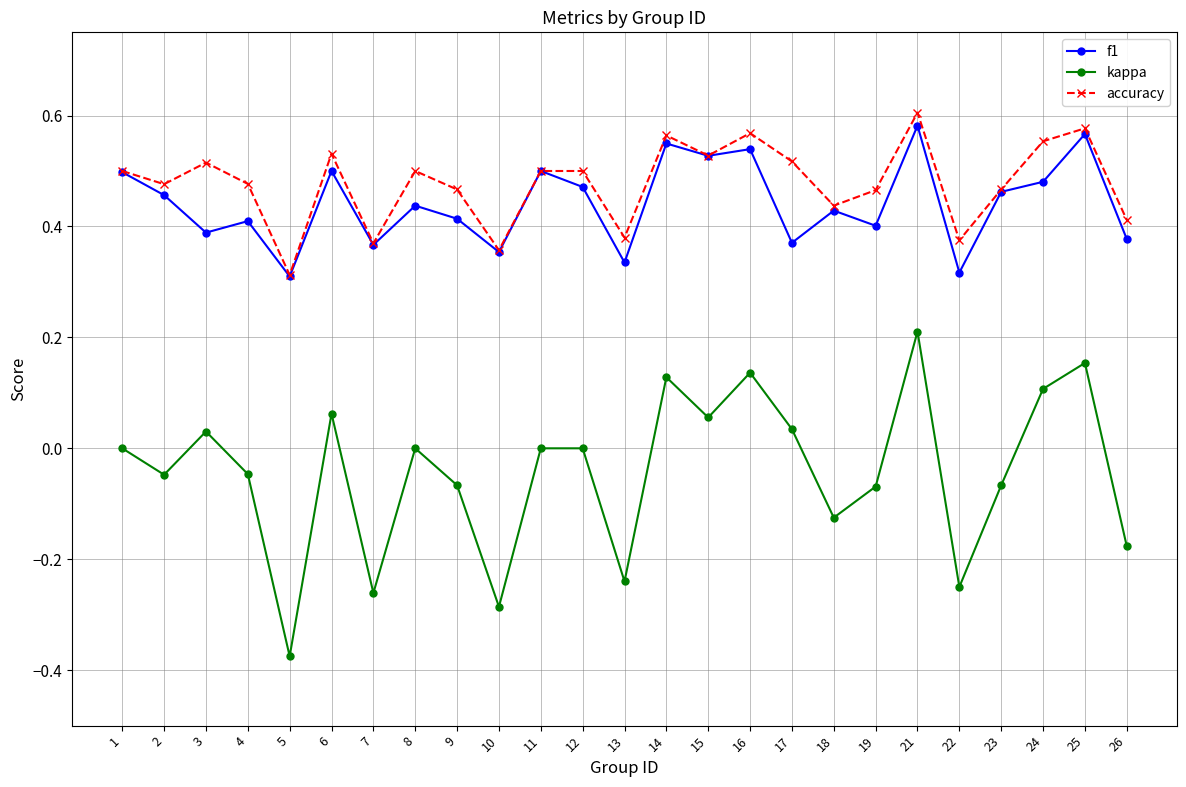

Does the chart have visible grid lines?

Yes